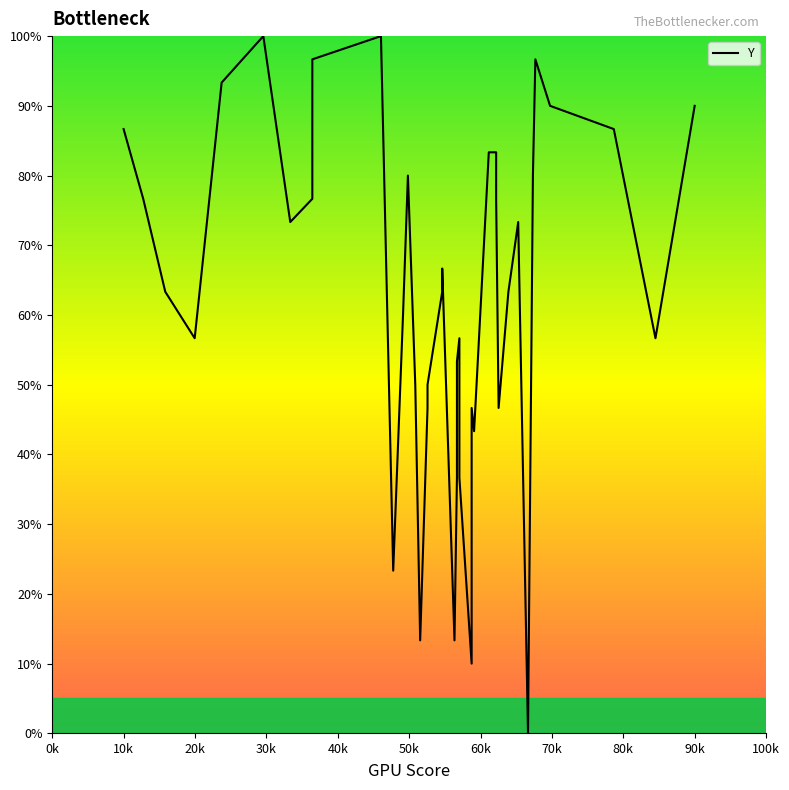

How many data points are above 63?

22